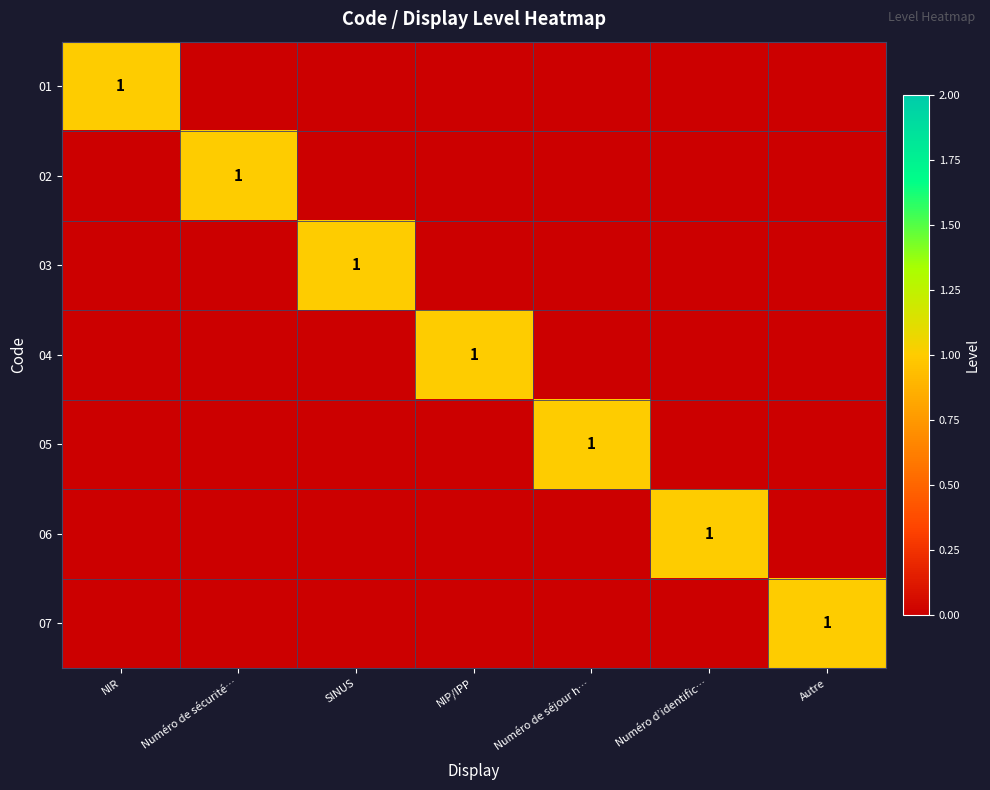

How many 03 values are between 0 and 1?

7